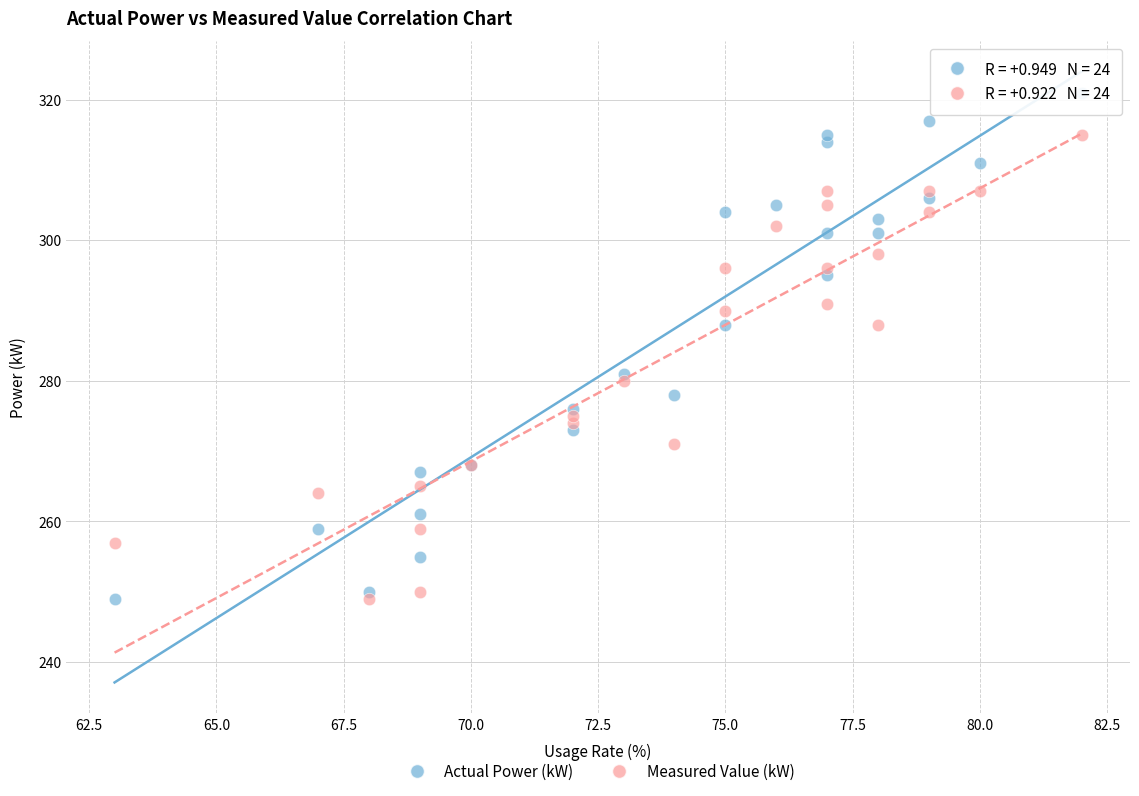

What are all the series names shown in the legend?

Actual Power (kW), Measured Value (kW)